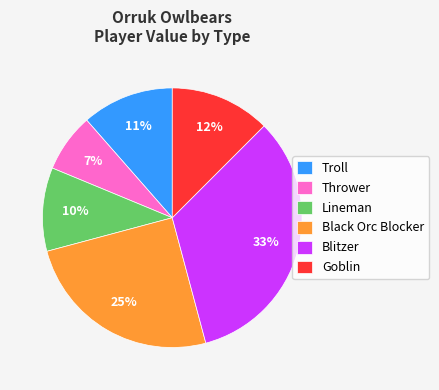

To the nearest percent, what is the combined percentage of Thrower and Blitzer?

41%